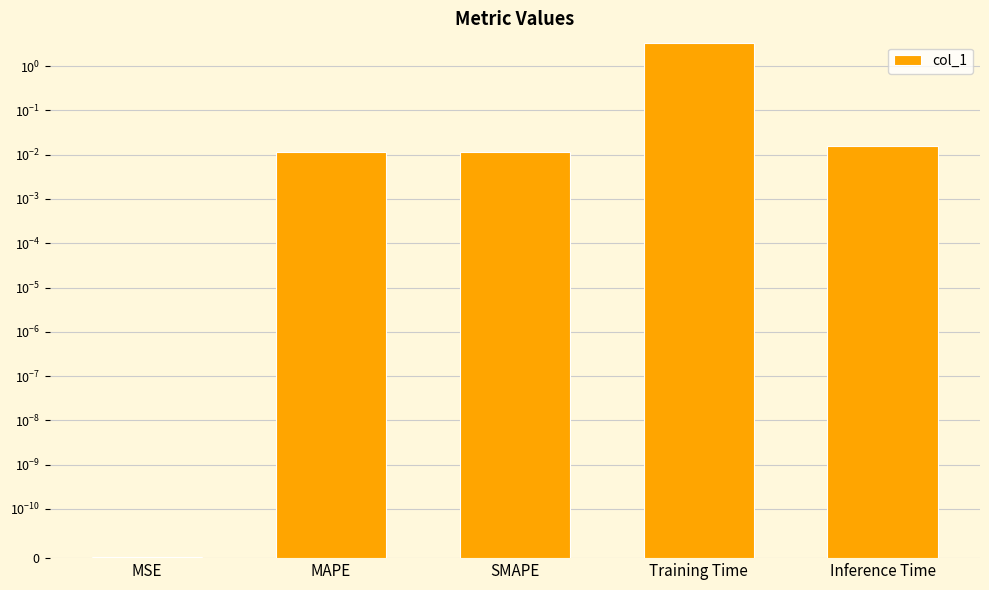

What is the sum of all values?

3.4